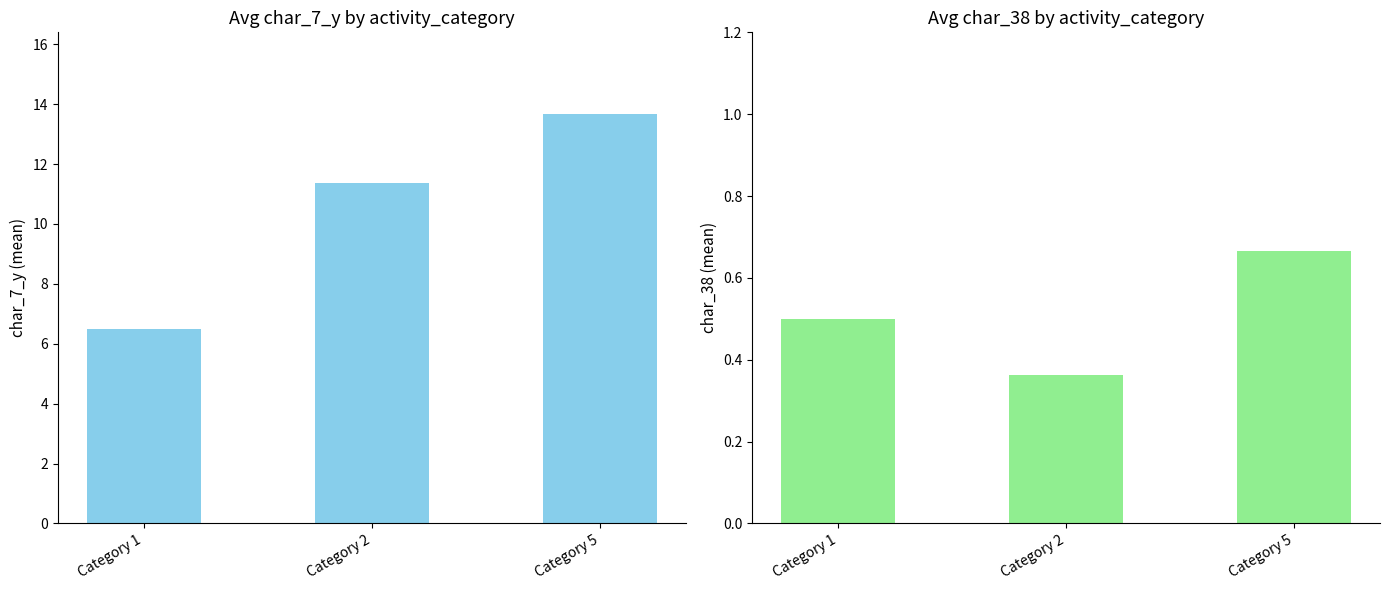

How many series are shown in this chart?

2